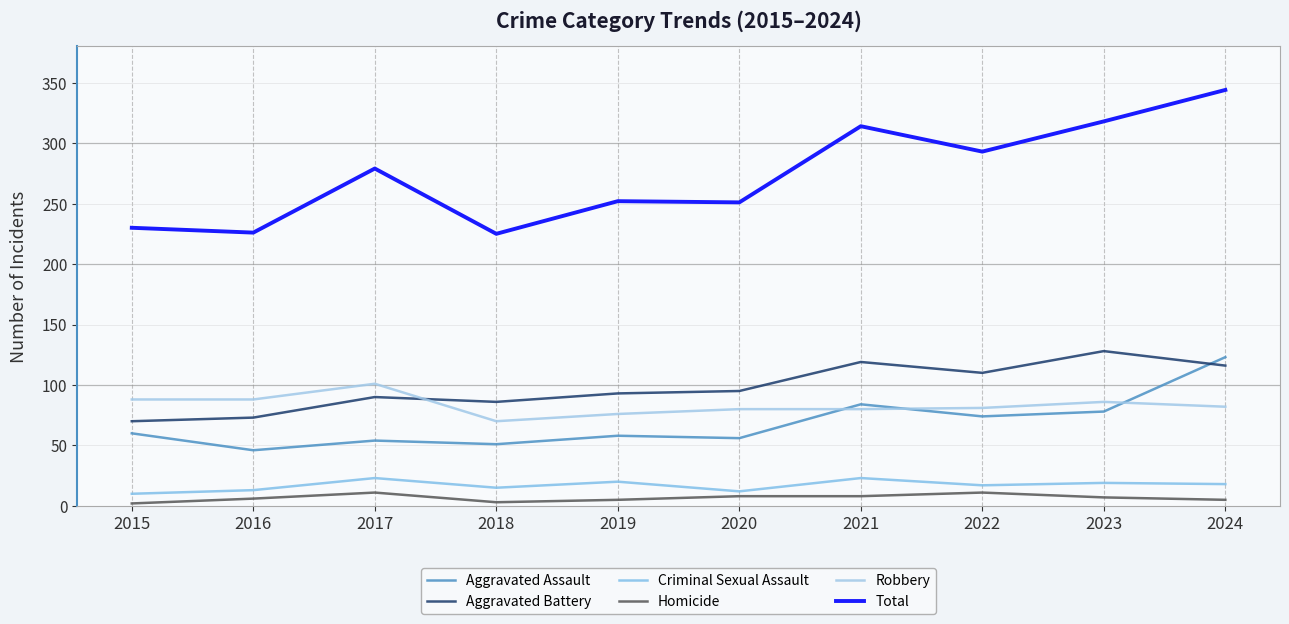

How many lines are shown in the chart?

6